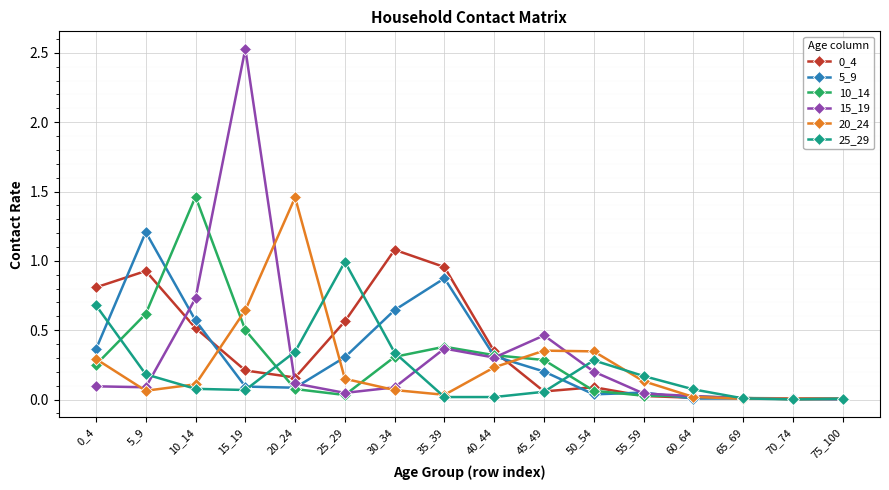

Which series has the largest range (max minus min)?

15_19